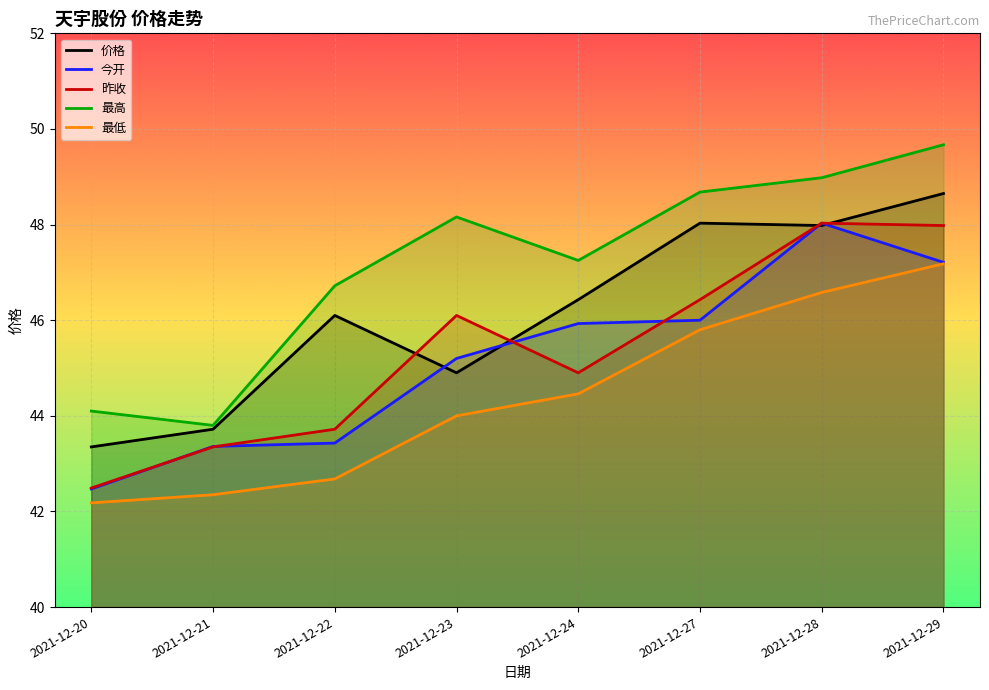

Which category has the lowest value in the 今开 series?

2021-12-20